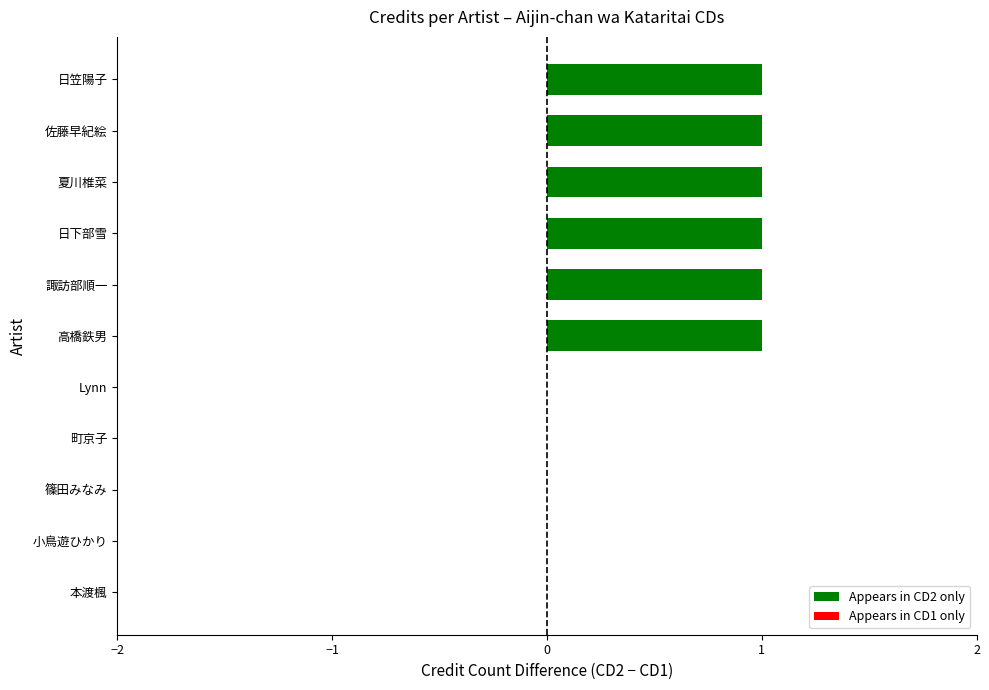

Are the bars horizontal?

Yes